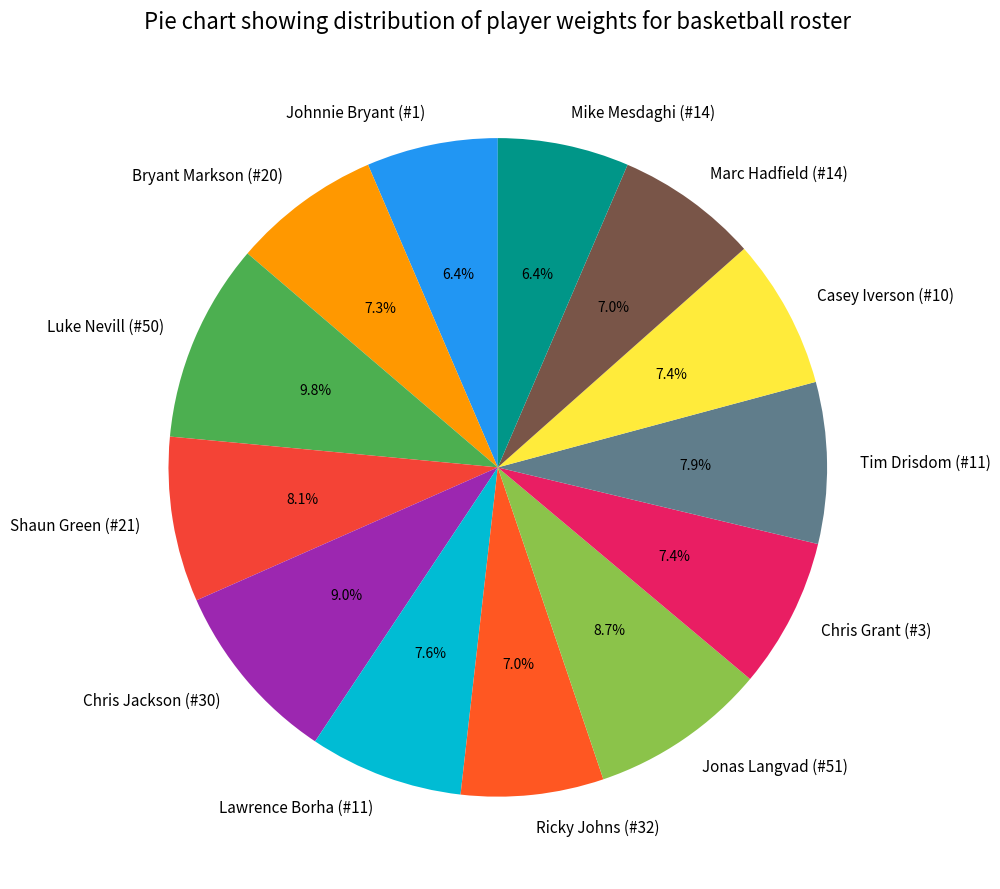

Approximately how many times larger is the value at Chris Grant (#3) compared to Bryant Markson (#20)?

1.0